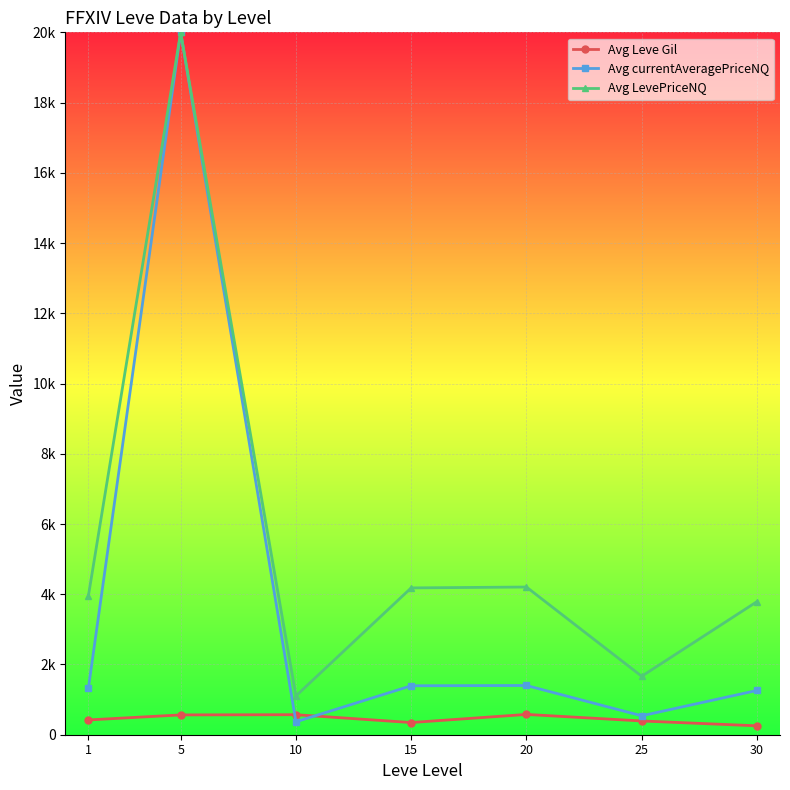

What is the minimum value shown in the chart?

253.4